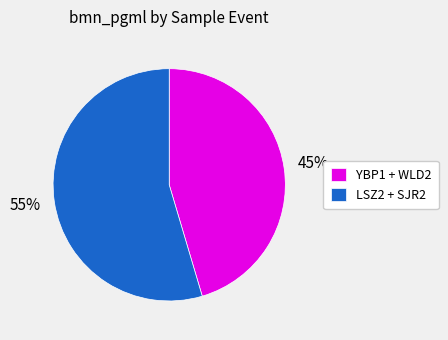

To the nearest percent, what is the average slice percentage?

50%